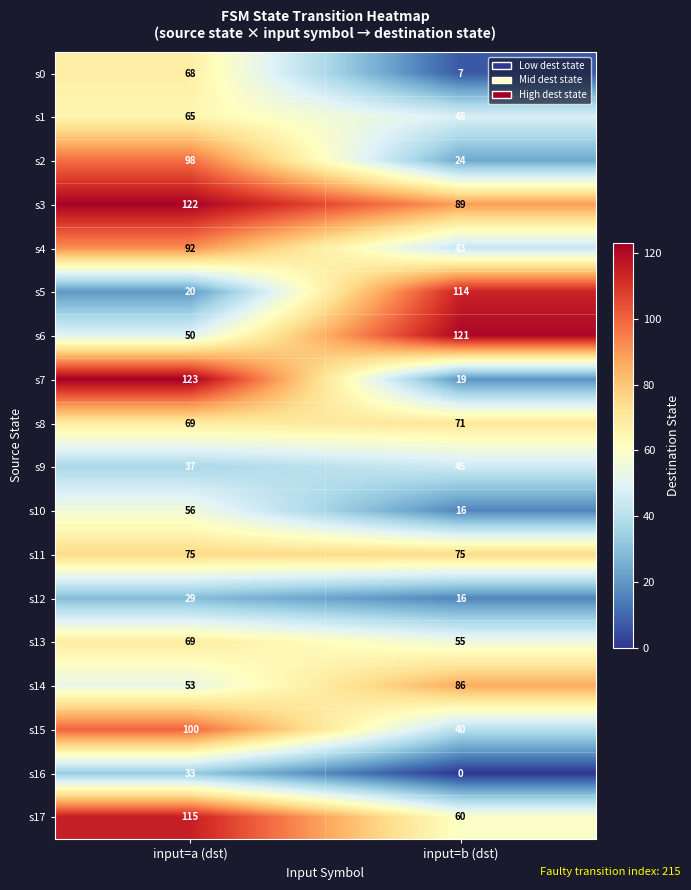

The value of s5 at input=a (dst) is 20. True or false?

True